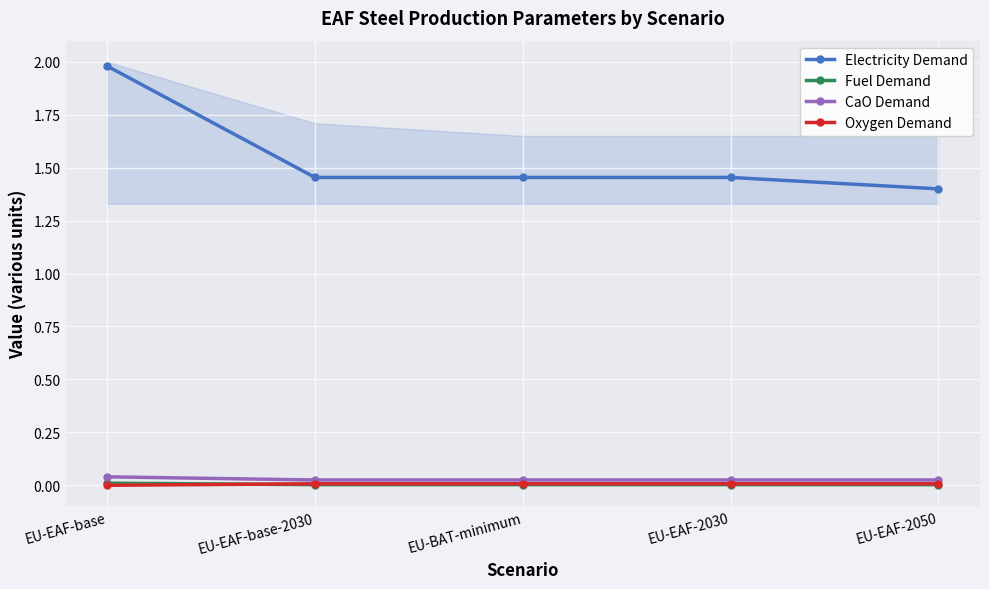

True or false: Electricity Demand and Oxygen Demand intersect in this chart.

False